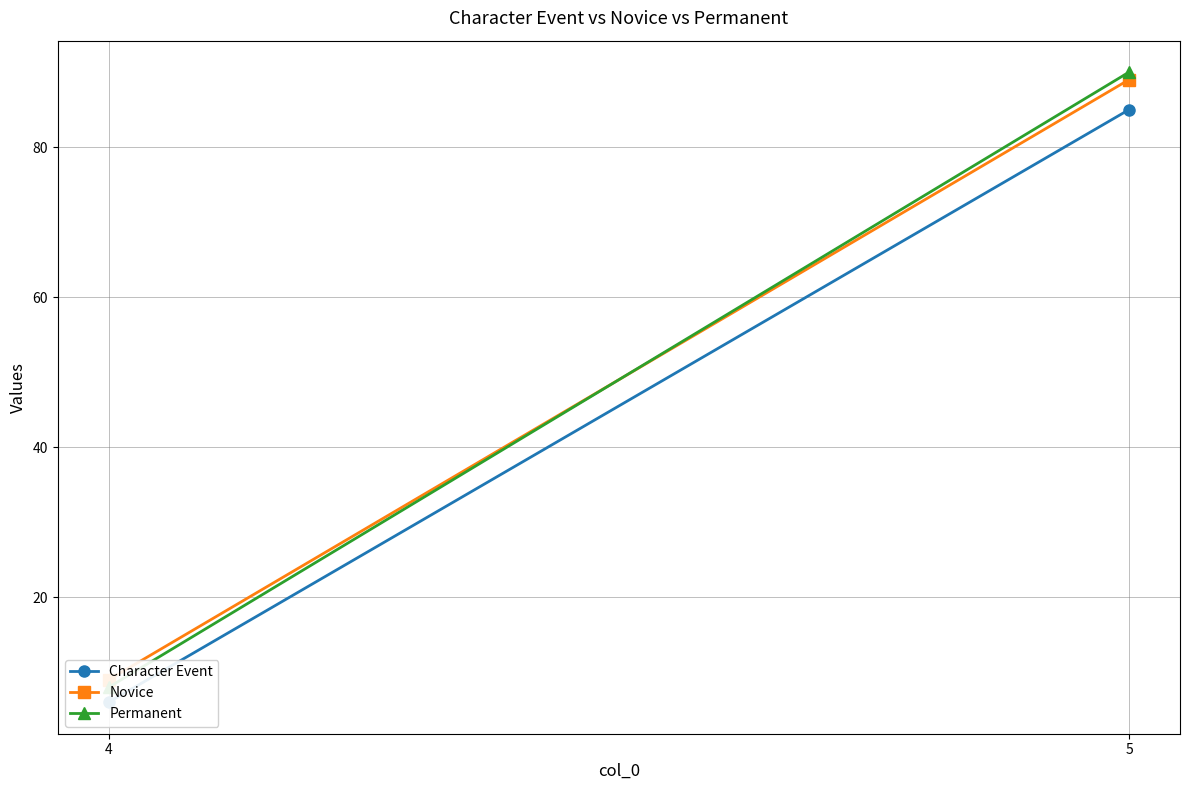

What is the total value across all series at 5?

264